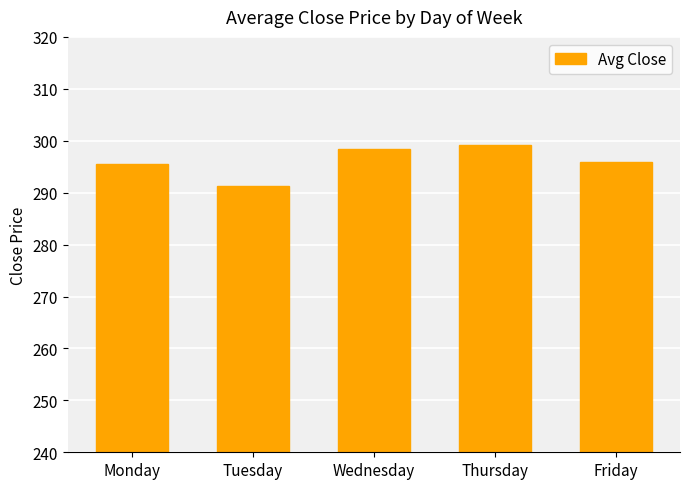

The chart shows a value of 298.4 at Wednesday. True or false?

True